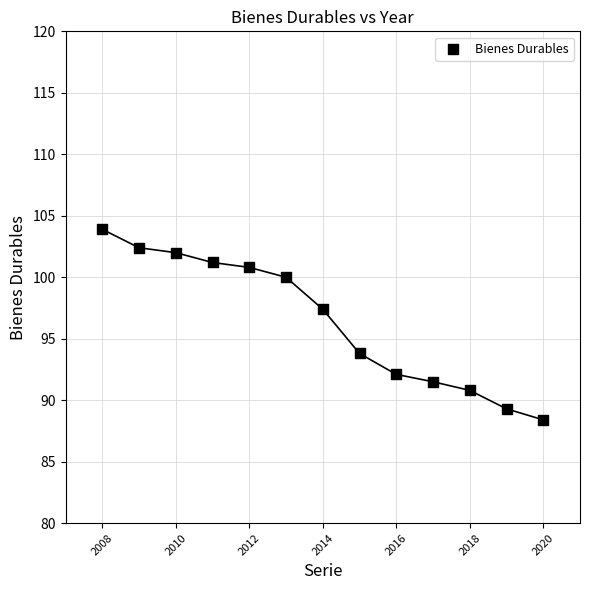

What Y value in the scatter plot is closest to 96?

97.4